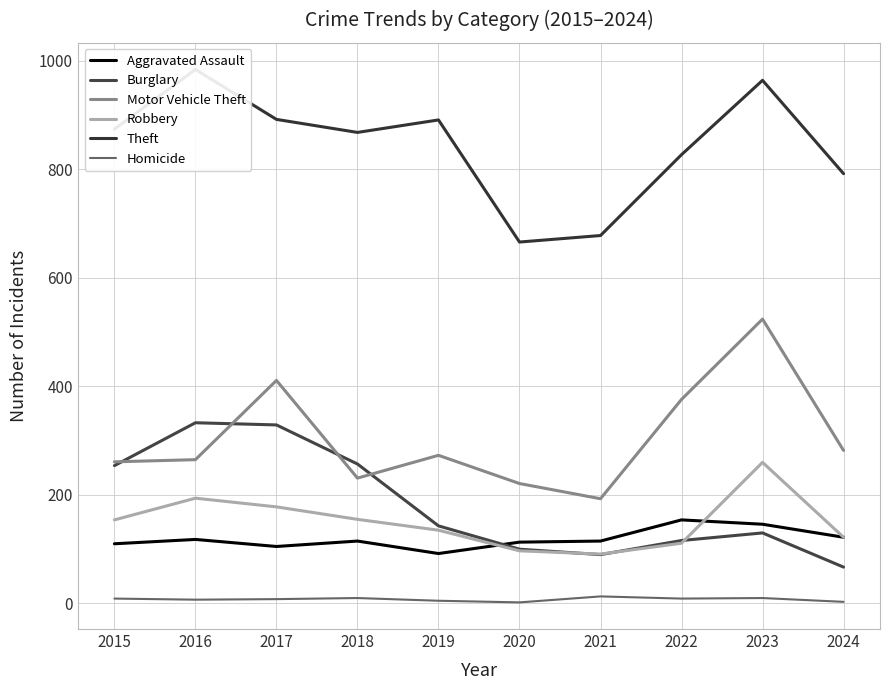

The Aggravated Assault series shows 219 at 2024. True or false?

False